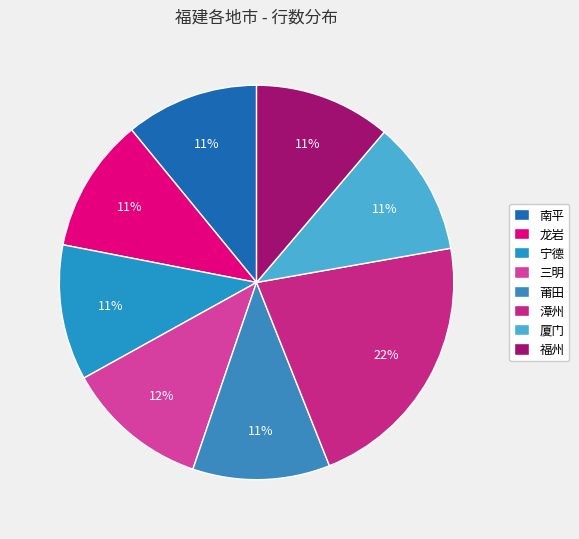

Is 福州 the majority of the pie?

No